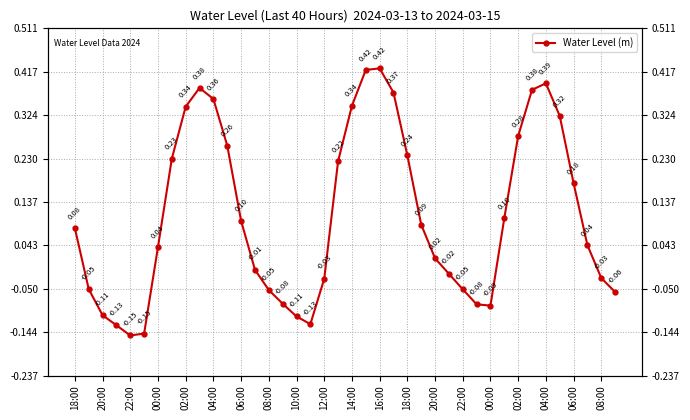

What is the value of the 25th point from the left?

0.2